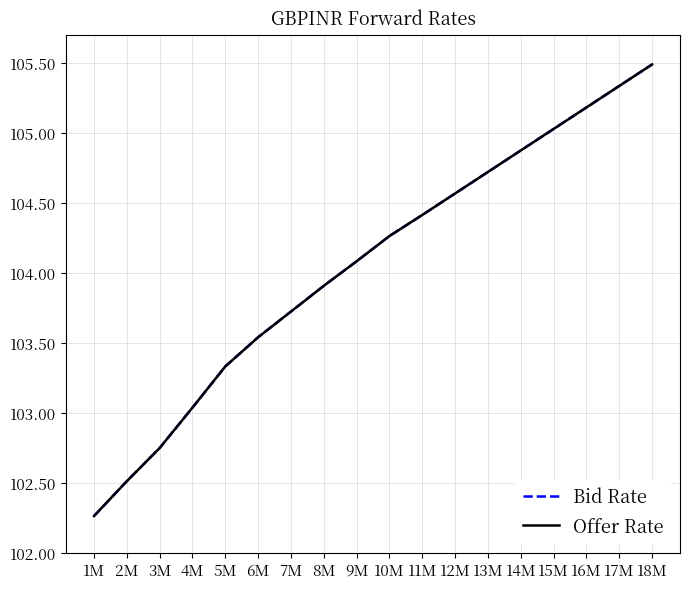

What is the maximum value shown in the chart?

105.5